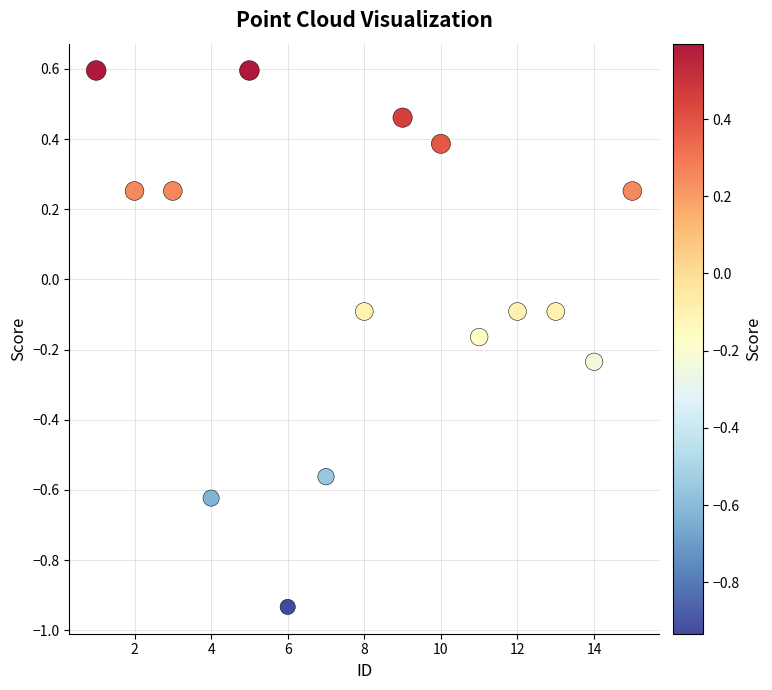

What is the range of X values (max minus min)?

14.0